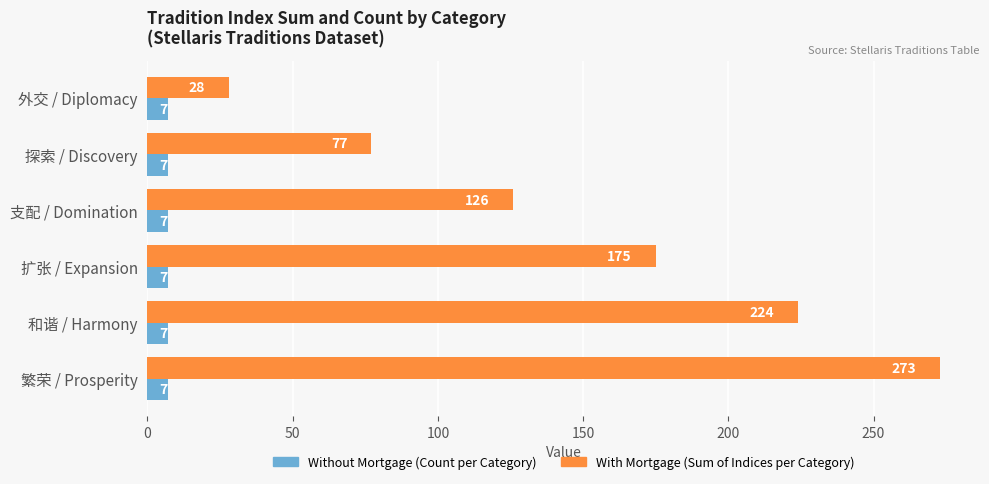

Which label corresponds to the largest value in the chart?

繁荣 / Prosperity